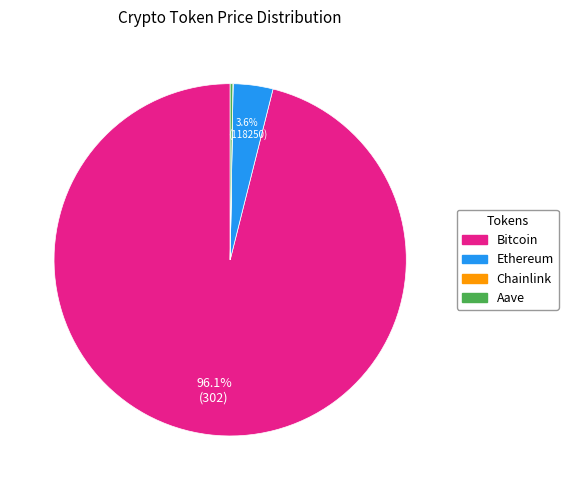

What is the largest slice in the pie chart?

Bitcoin